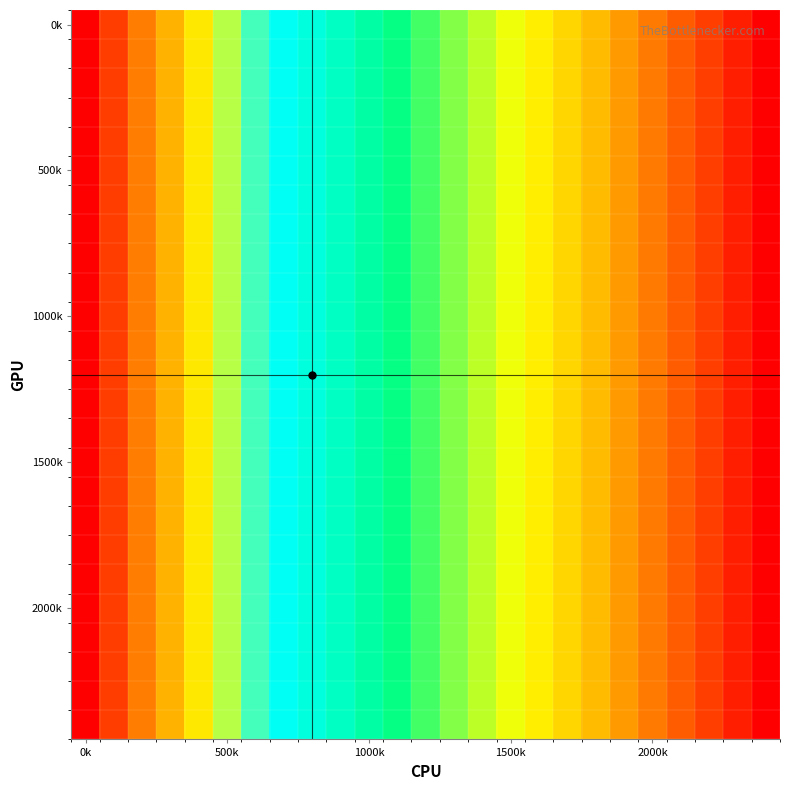

How many distinct data groups are displayed?

25